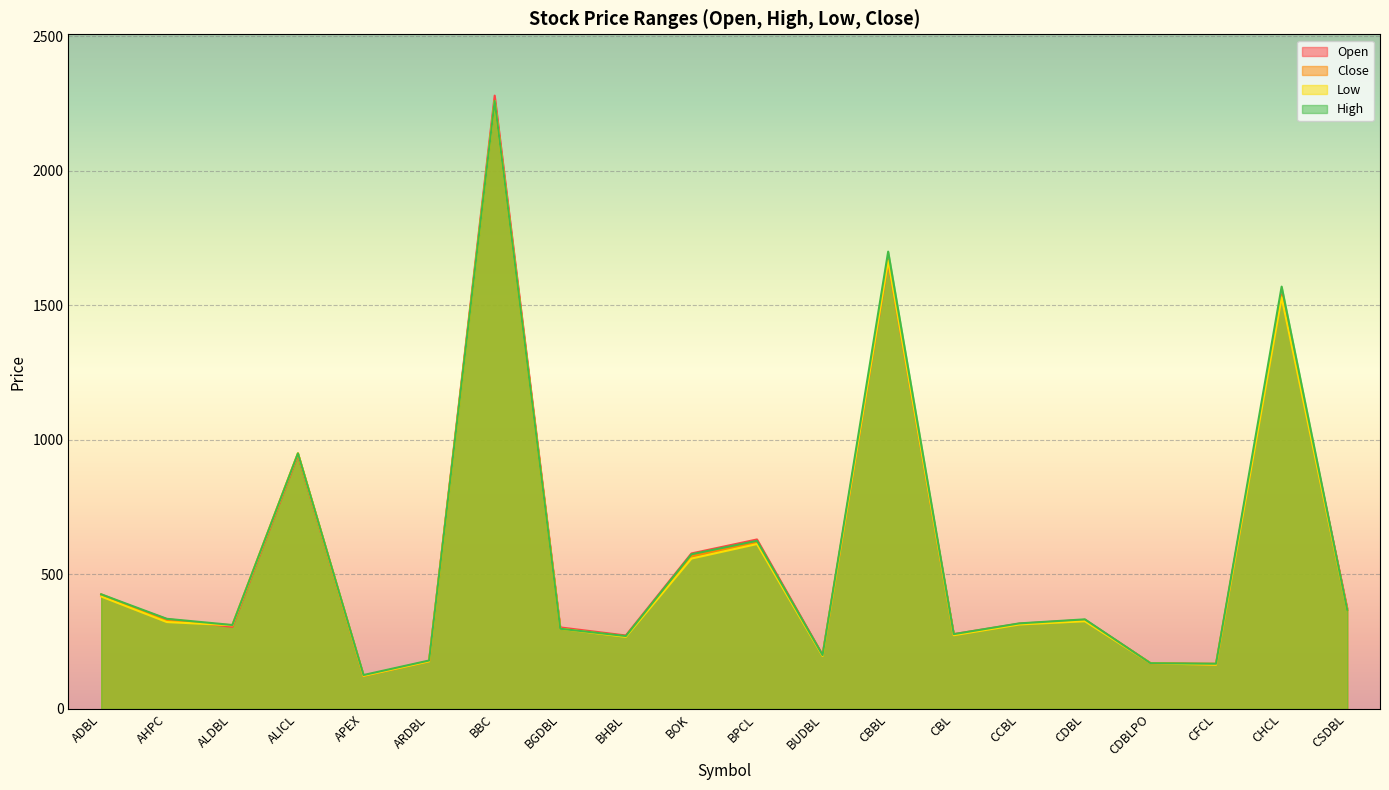

True or false: Low and Close cross at least once.

False